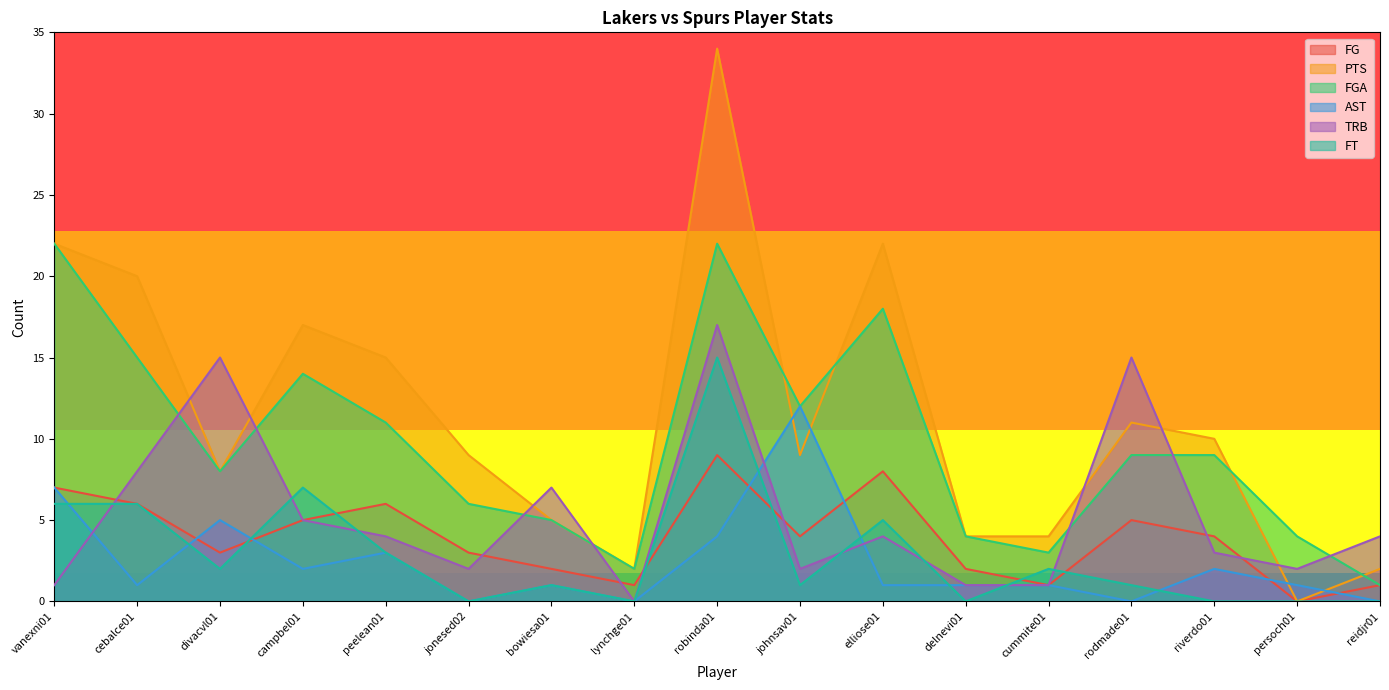

True or false: AST and FT cross at least once.

True